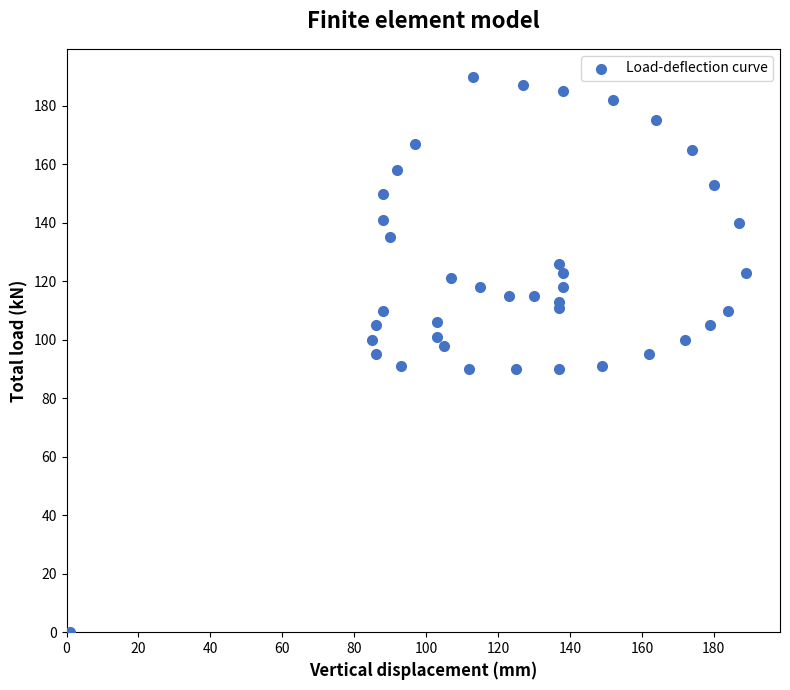

What is the range of Y values (max minus min)?

190